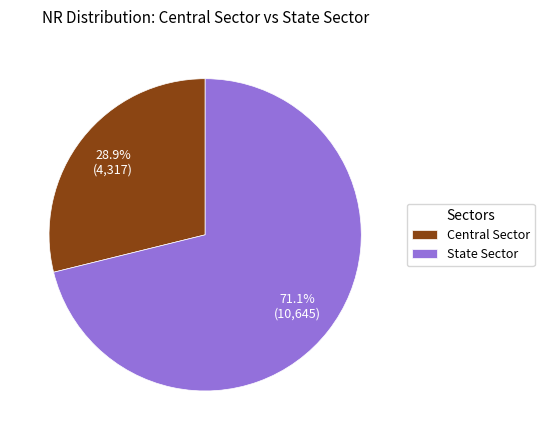

To the nearest percent, what percentage of the pie is State Sector?

71%